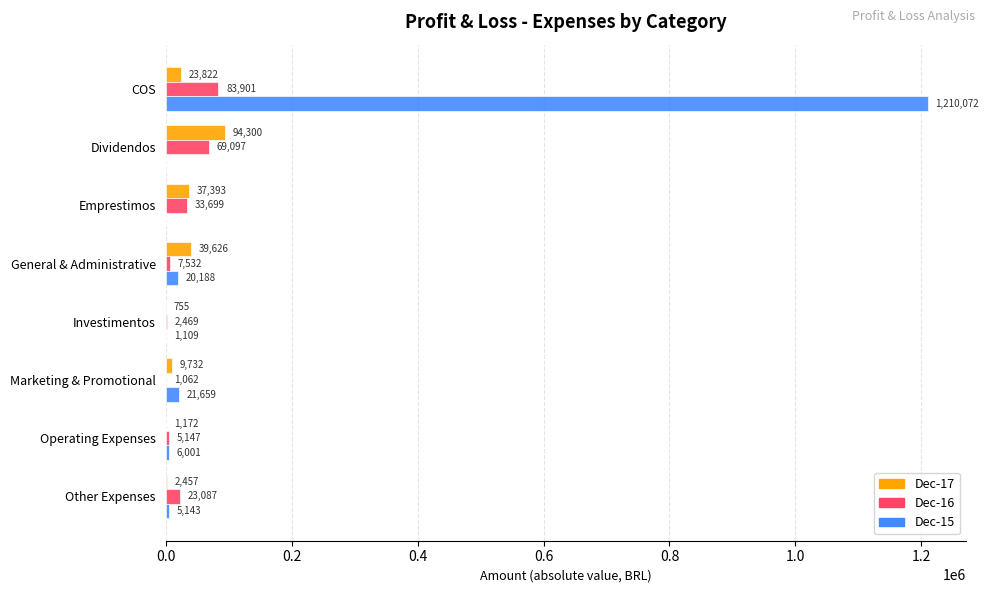

What is the greatest value displayed?

1210072.3